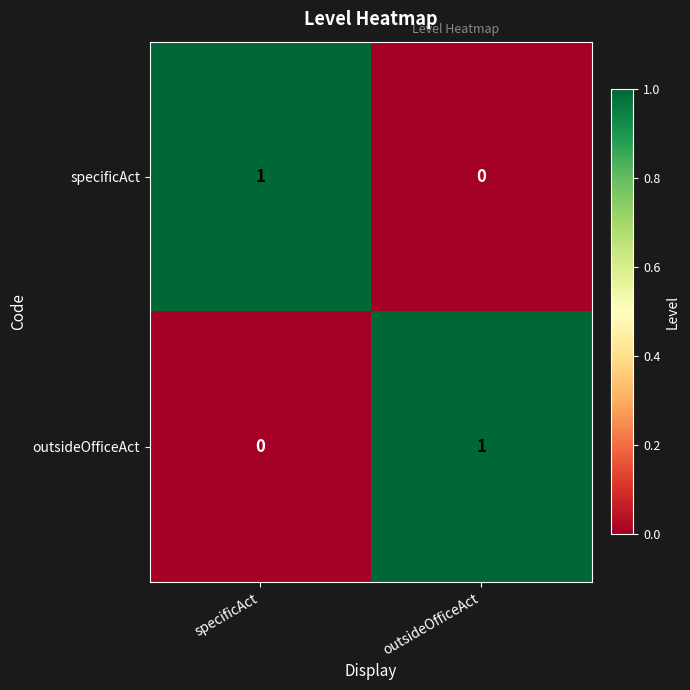

Is the value of outsideOfficeAct at outsideOfficeAct greater than the value of specificAct at outsideOfficeAct?

Yes